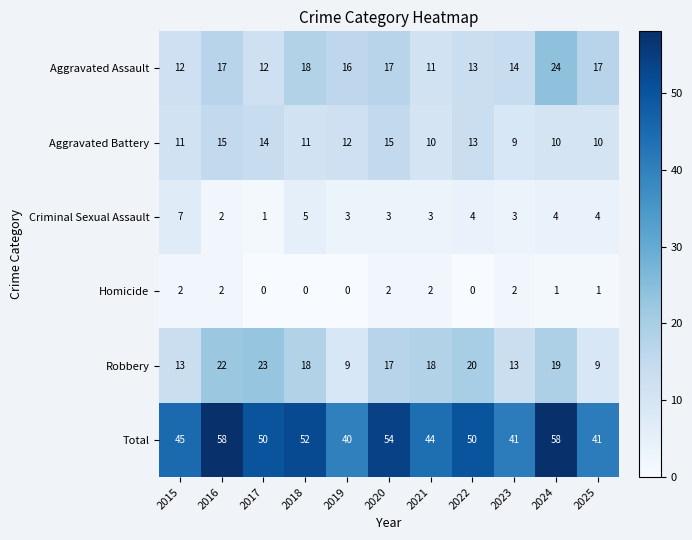

At which label is Robbery closest to 16?

2020